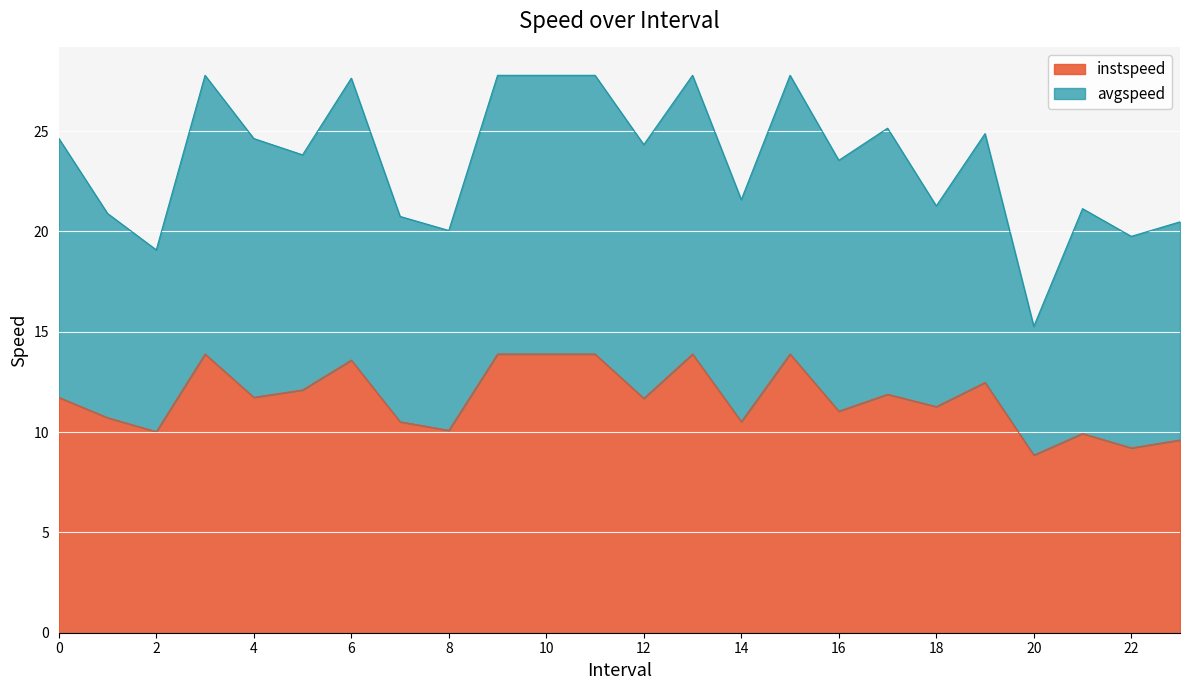

The value at 11 is 24.0. True or false?

False